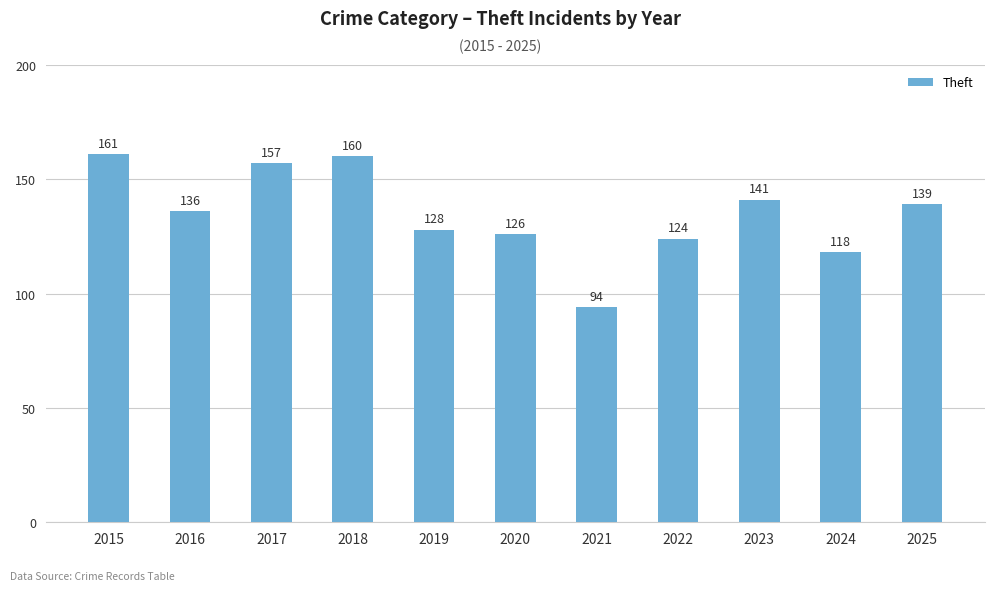

What is the greatest value displayed?

161